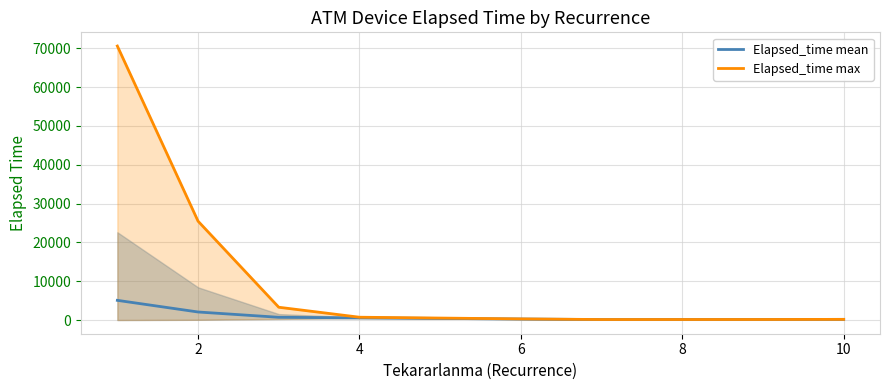

What is the value of the Elapsed_time mean point at the 1st from the left?

5072.2